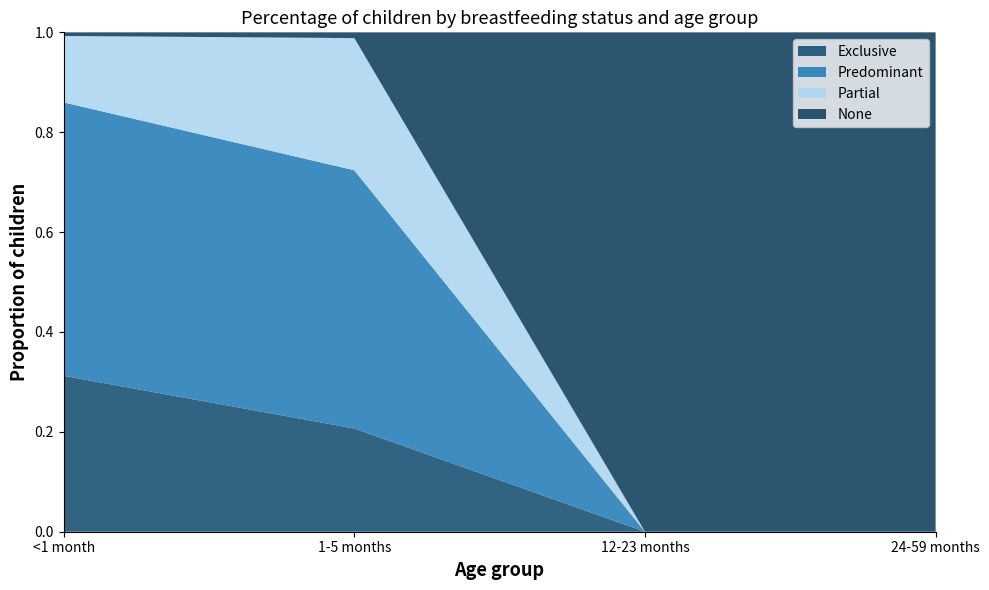

Reading right to left, extract all data points from this chart.

Exclusive: 0.0	0.0	0.2	0.3
Predominant: 0.0	0.0	0.5	0.5
Partial: 0.0	0.0	0.3	0.1
None: 1.0	1.0	0.0	0.0